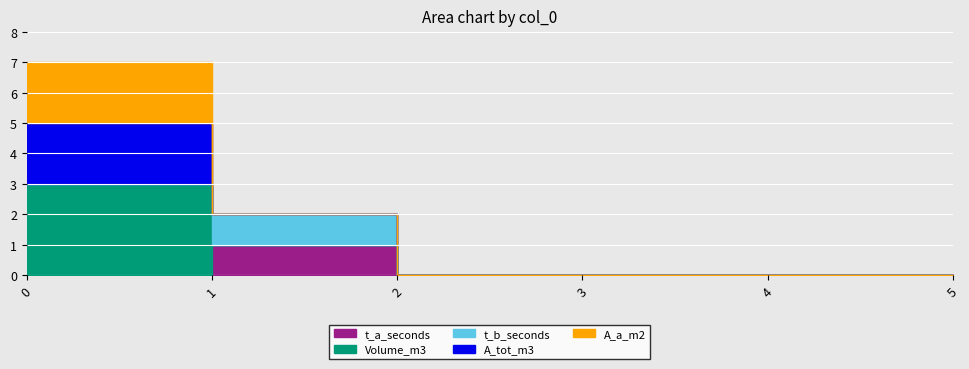

What are all the series names shown in the legend?

t_a_seconds, Volume_m3, t_b_seconds, A_tot_m3, A_a_m2